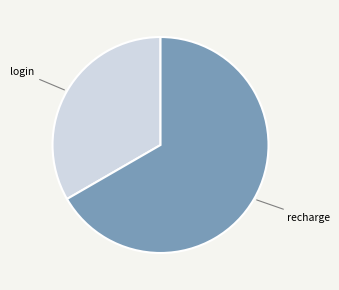

Is there any slice that represents more than half of the pie?

Yes